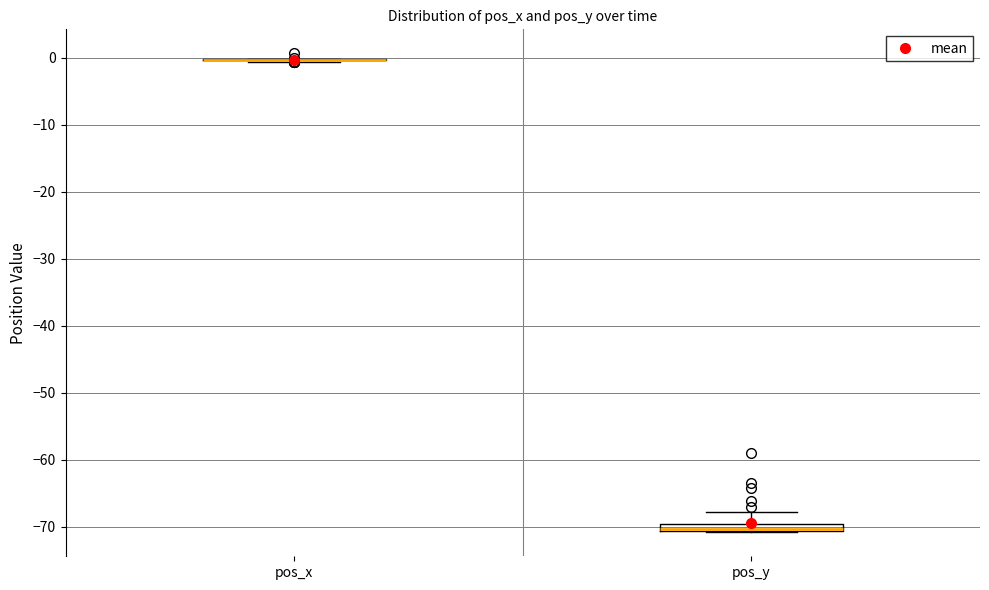

Comparing the boxes themselves (not the whiskers), which one is the tallest?

pos_y